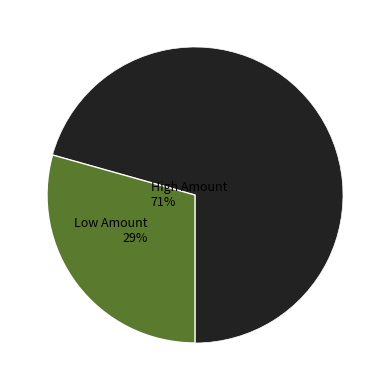

What is the change in value from 168 to 203?

+35